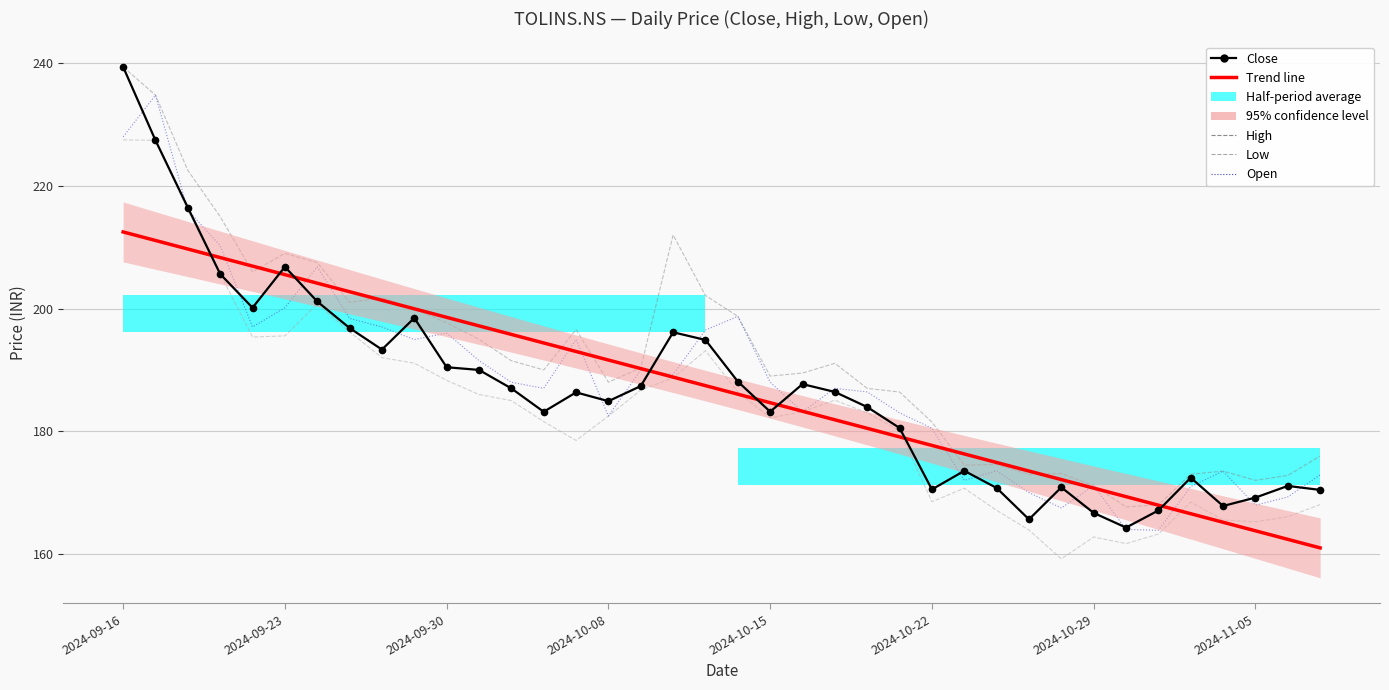

What position from the right is 2024-10-22?

13